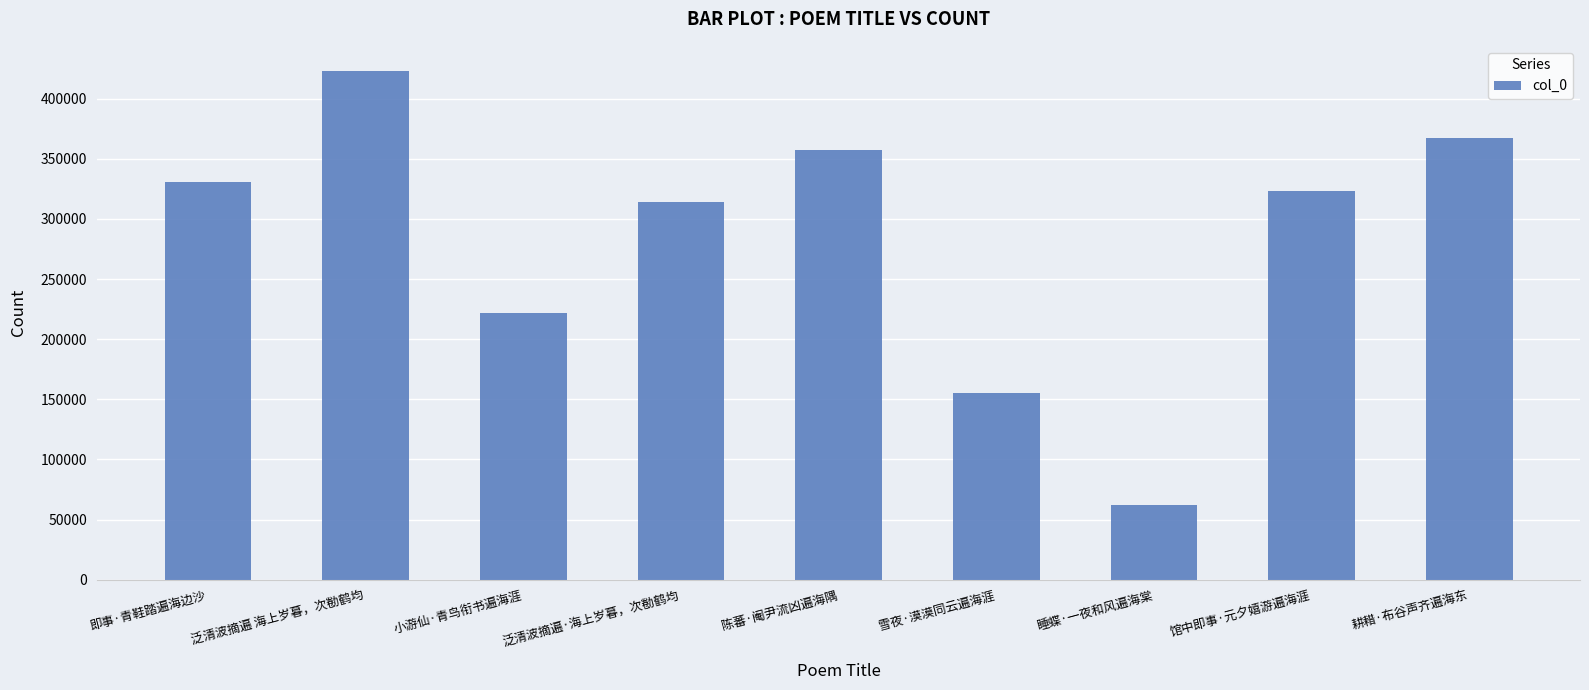

What is the sum of all values?

2556103